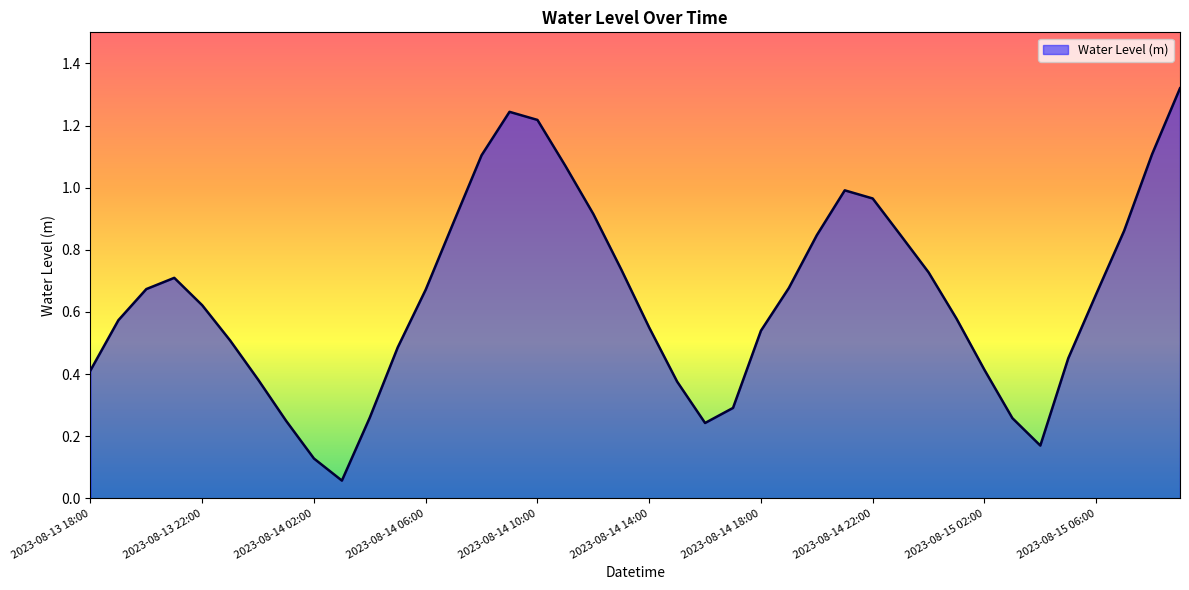

Which label corresponds to the largest value in the chart?

2023-08-15 09:00